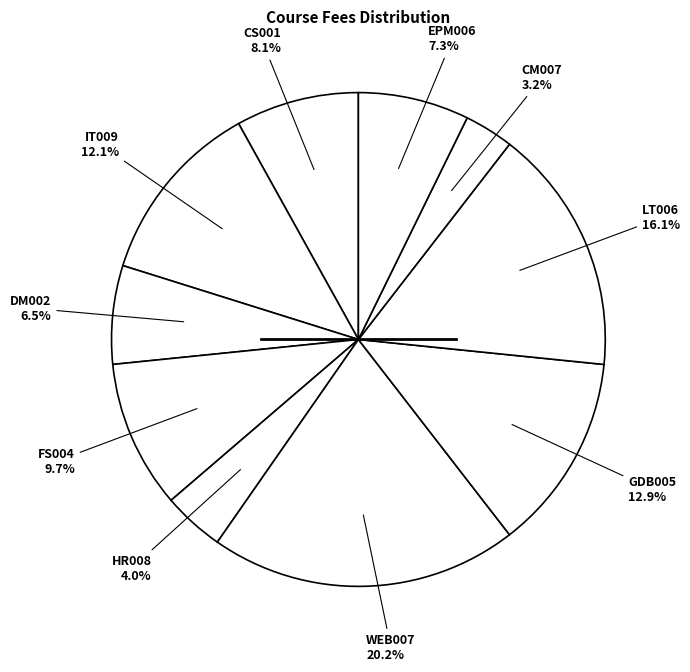

Which slice is the largest?

WEB007